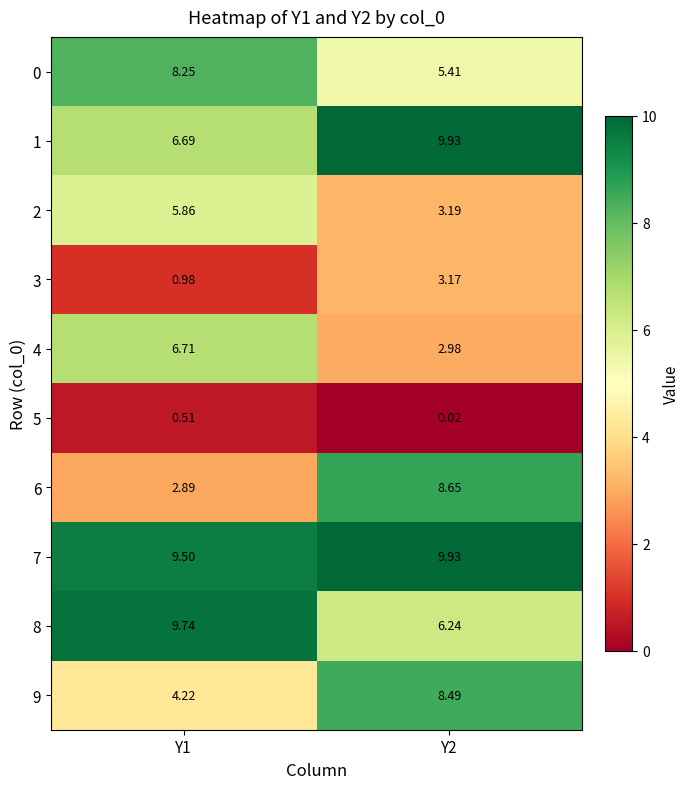

Which series has the largest range (max minus min)?

6